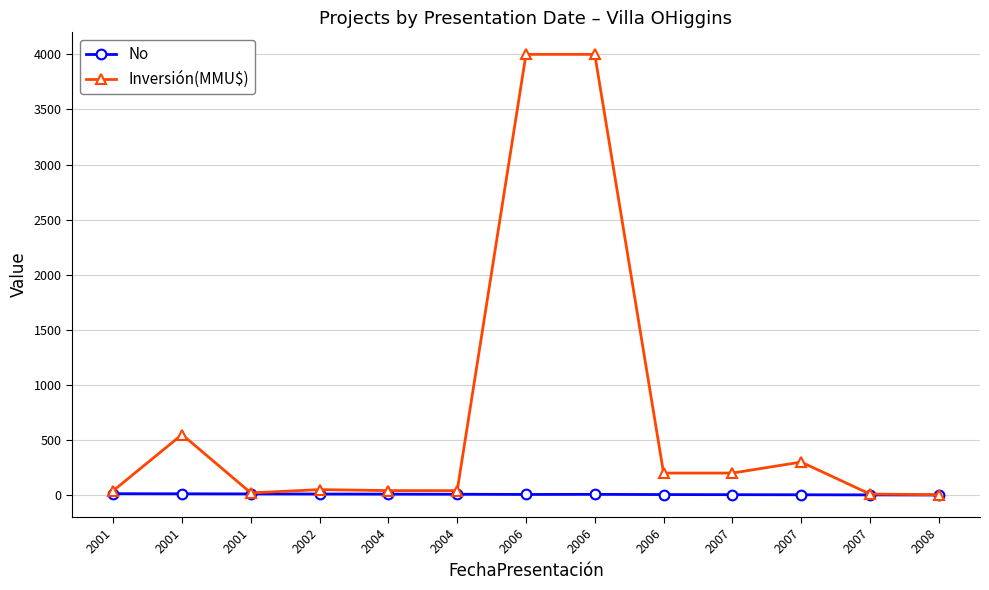

Reading left to right, list all the values displayed in this chart.

No: 13.0	12.0	11.0	10.0	9.0	8.0	6.0	7.0	5.0	4.0	3.0	2.0	1.0
Inversión(MMU$): 40.0	550.0	20.0	50.0	41.0	41.0	4000.0	4000.0	200.0	200.0	300.0	10.0	3.2